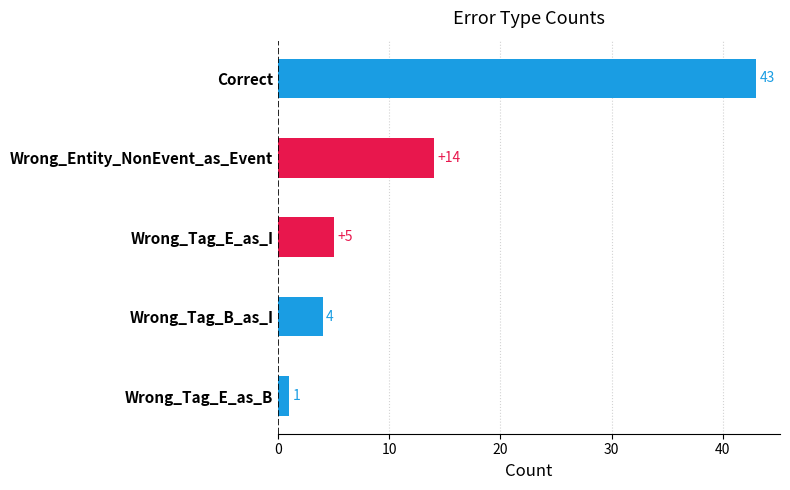

What is the label of the 4th bar from the top?

Wrong_Tag_B_as_I